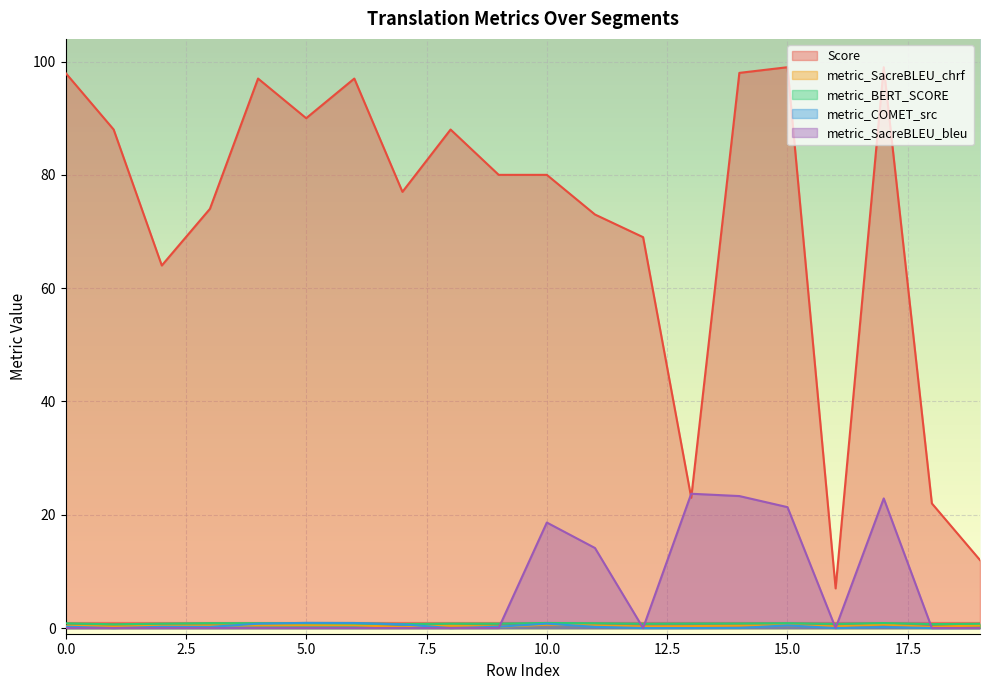

What is the value of the Score point at the 3rd from the left?

64.0